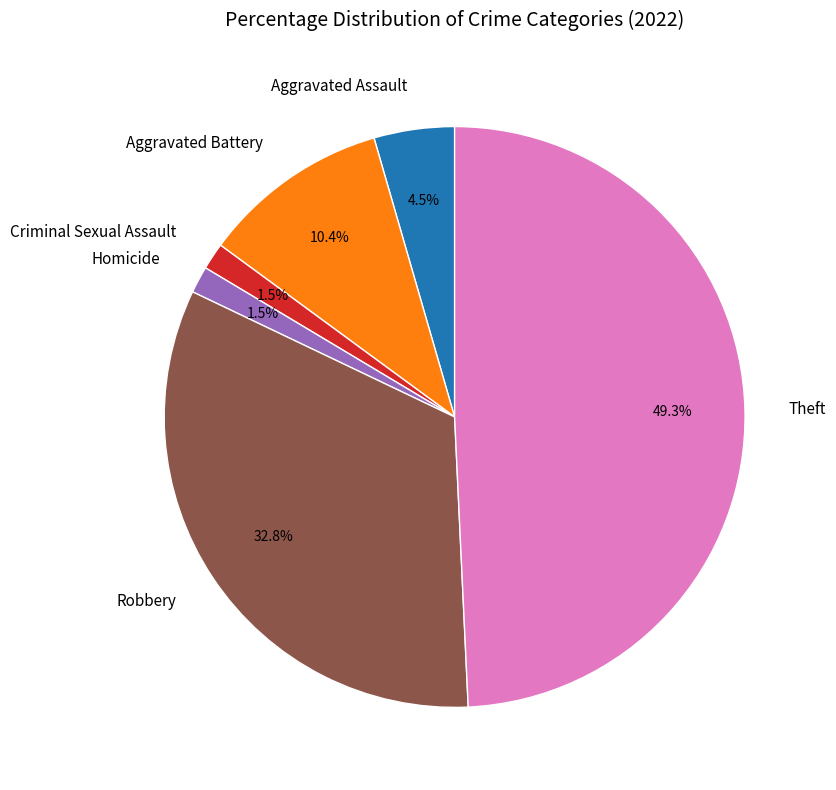

Which category has the biggest portion of the pie?

Theft